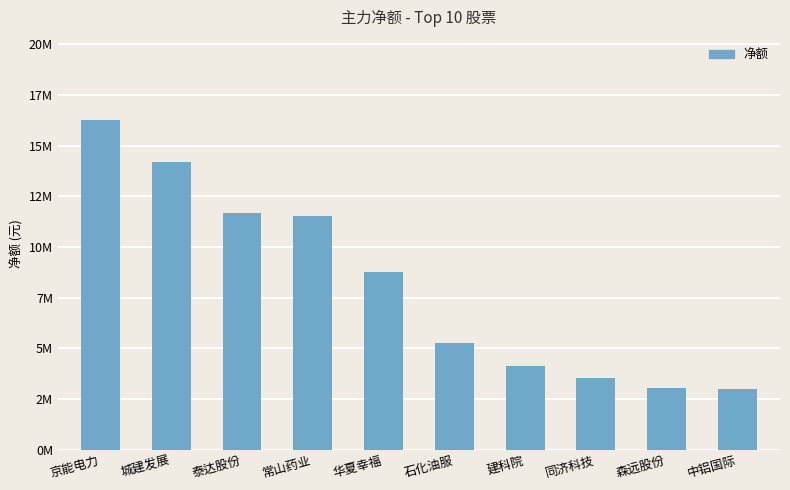

Reading left to right, transcribe all the data shown in this chart.

京能电力=16282711	城建发展=14192499	泰达股份=11692581	常山药业=11550591	华夏幸福=8757251	石化油服=5246520	建科院=4146280	同济科技=3557151	森远股份=3022699	中铝国际=3008798